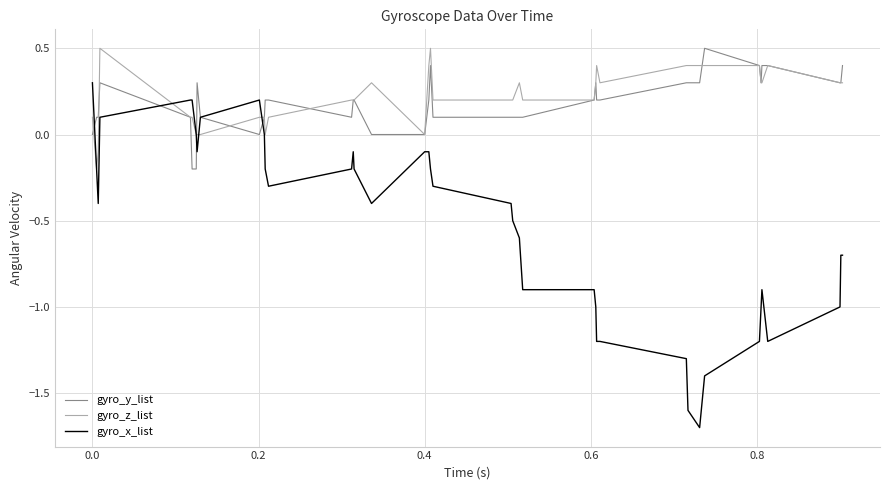

What is the maximum value for gyro_x_list?

0.3